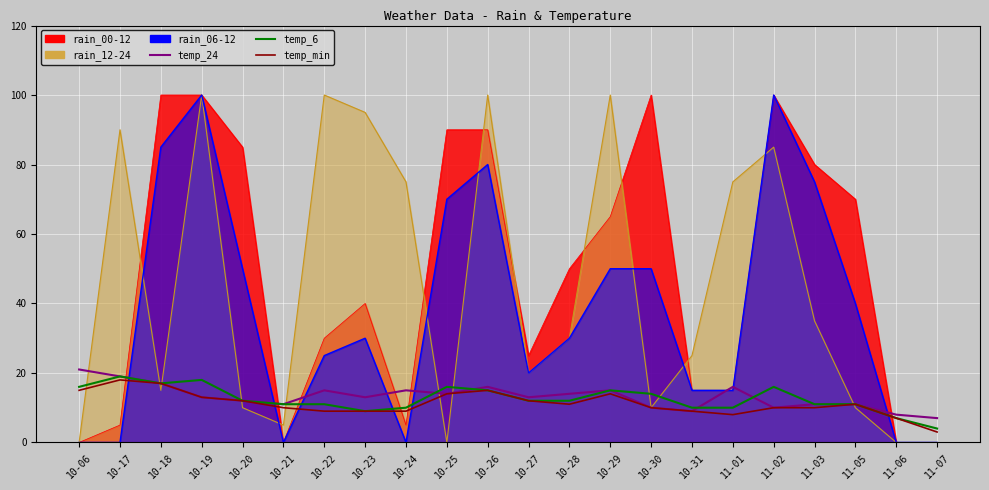

Count the number of categories in the chart.

22